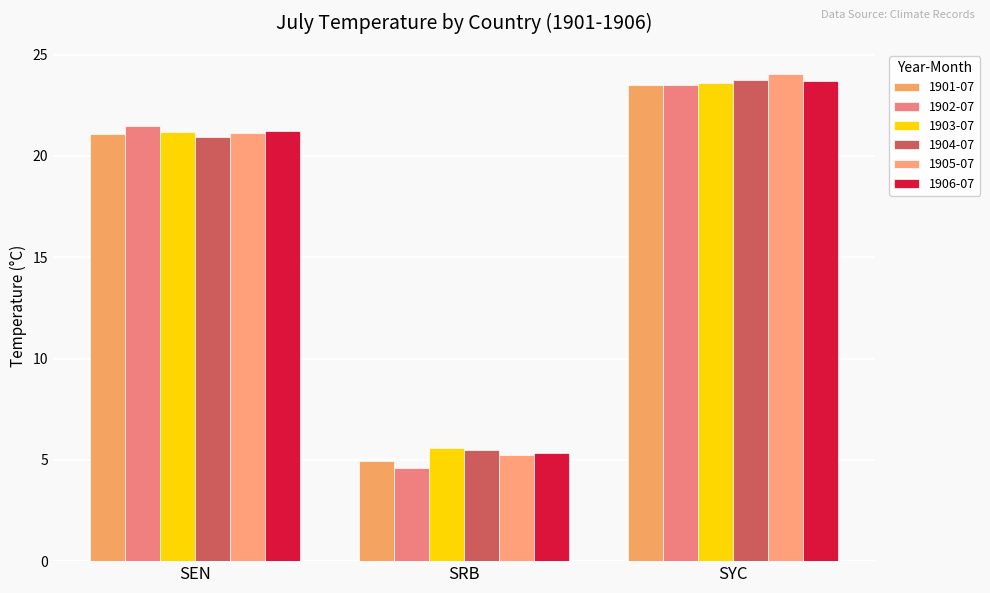

What are all the series names shown in the legend?

1901-07, 1902-07, 1903-07, 1904-07, 1905-07, 1906-07